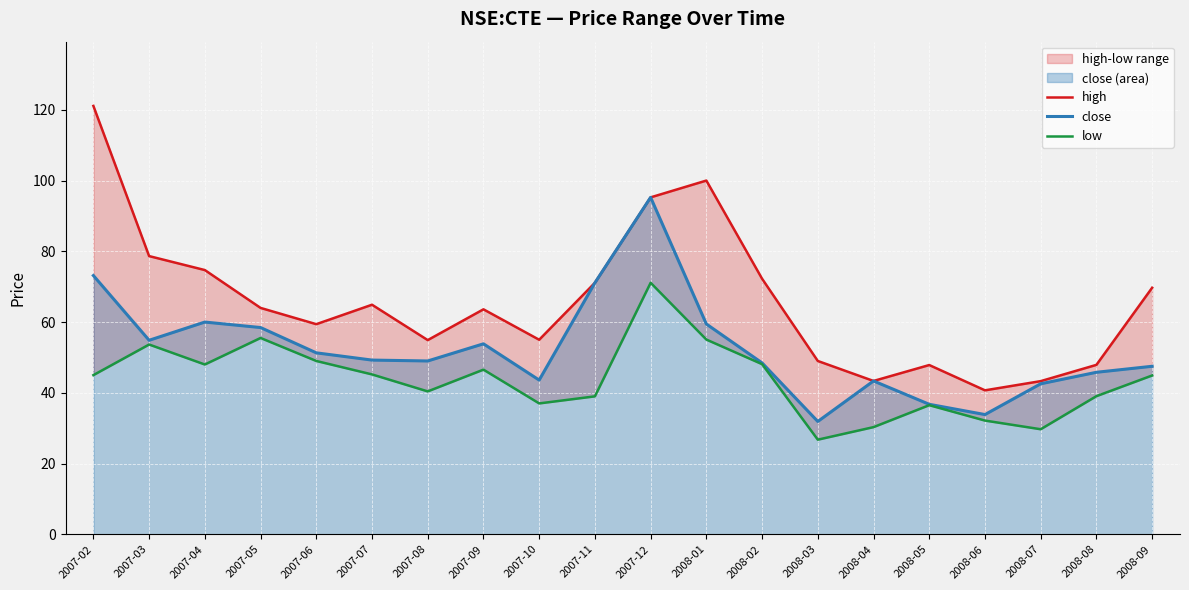

List the series in order of their peak value, highest first.

high, close, low